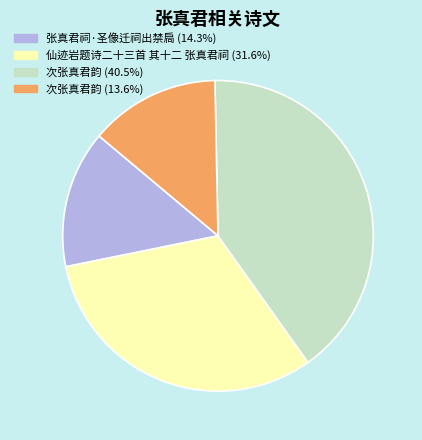

Is there any slice that represents more than half of the pie?

No